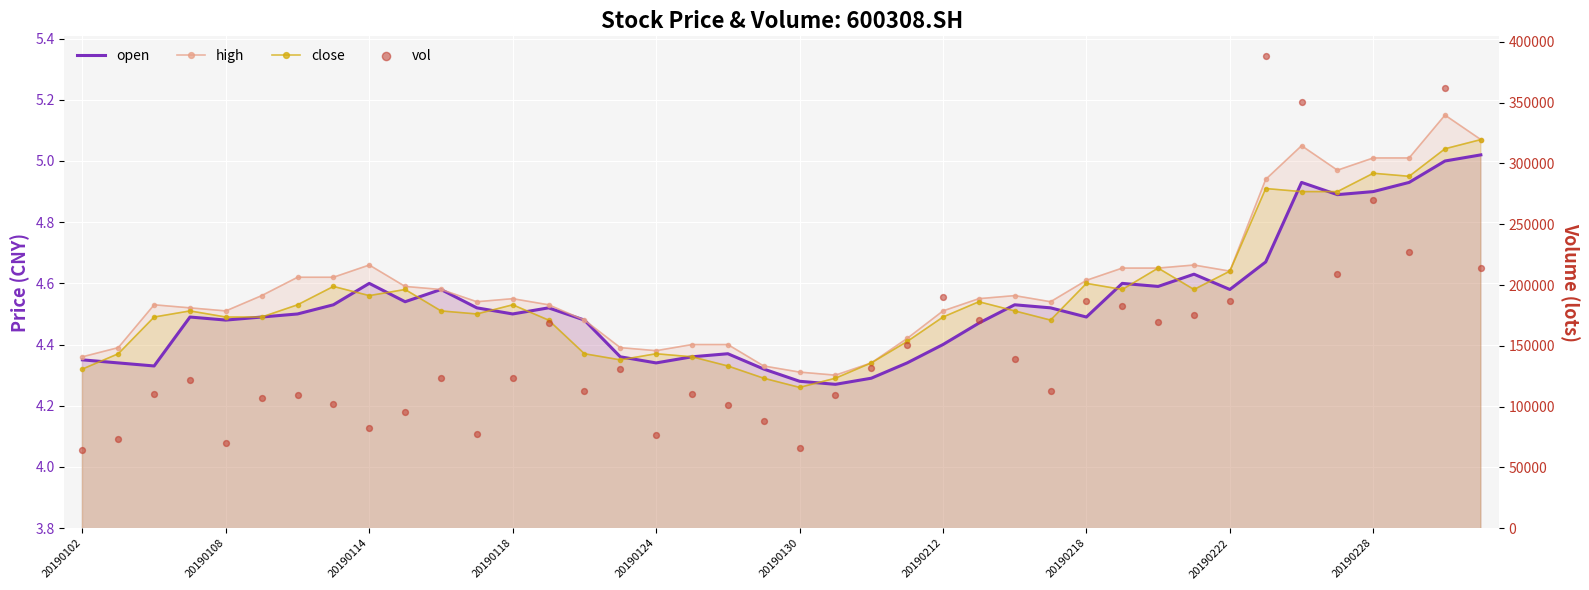

Is the value of vol at 25 greater than the value of close at 31?

Yes